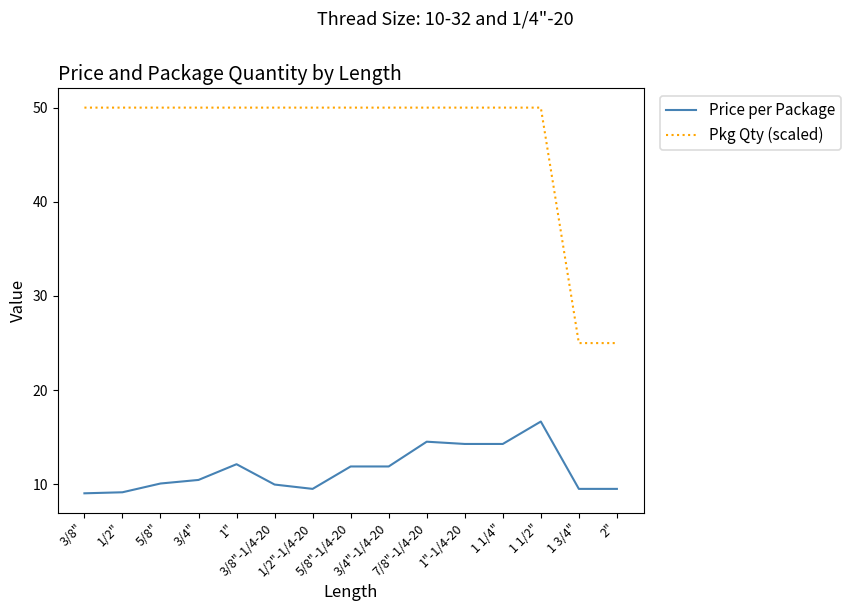

Rank the series by their maximum value, from highest to lowest.

Pkg Qty (scaled), Price per Package